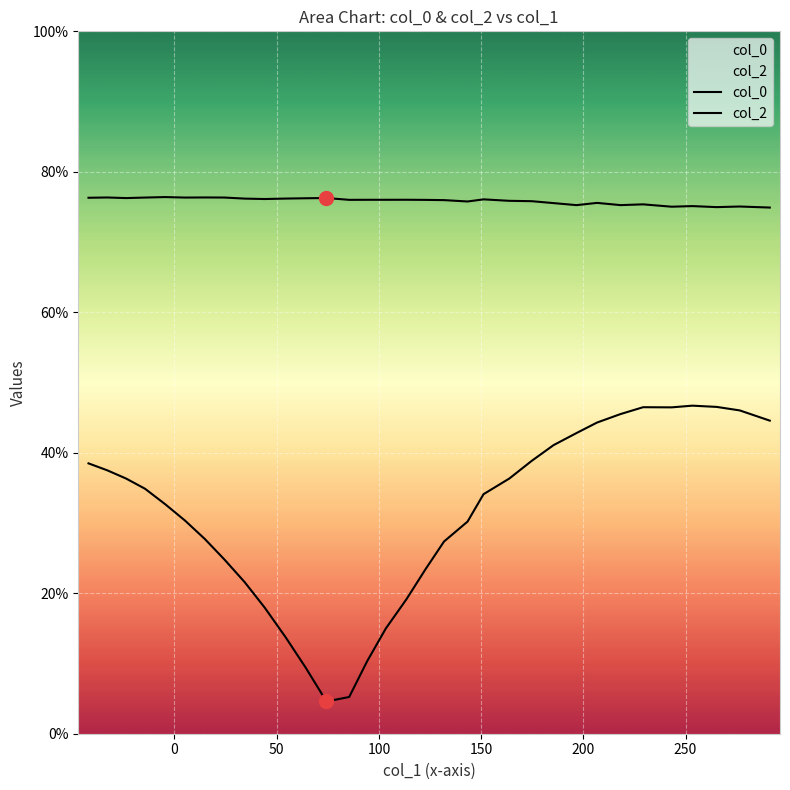

What is the difference between the maximum and minimum values in the col_0 series?

1.5